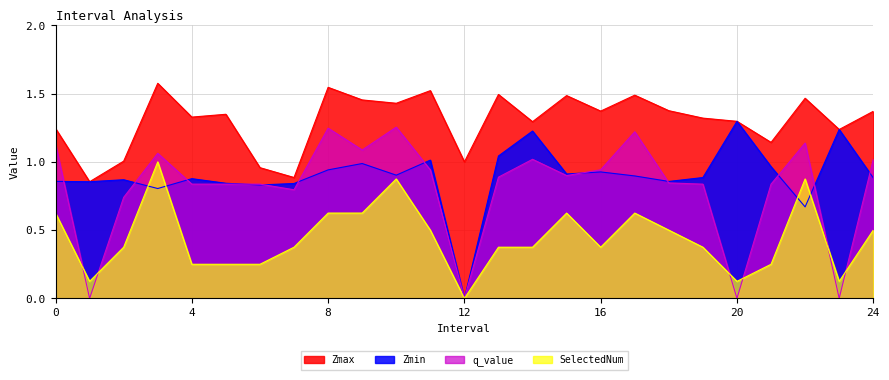

How many lines are shown in the chart?

4